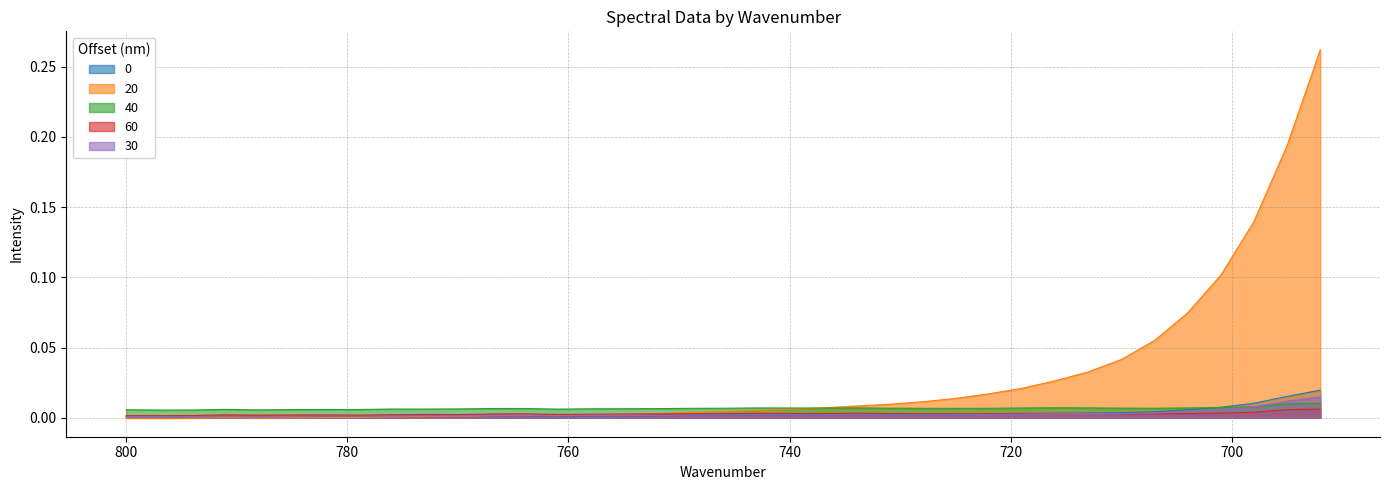

Count the number of data series in this chart.

5